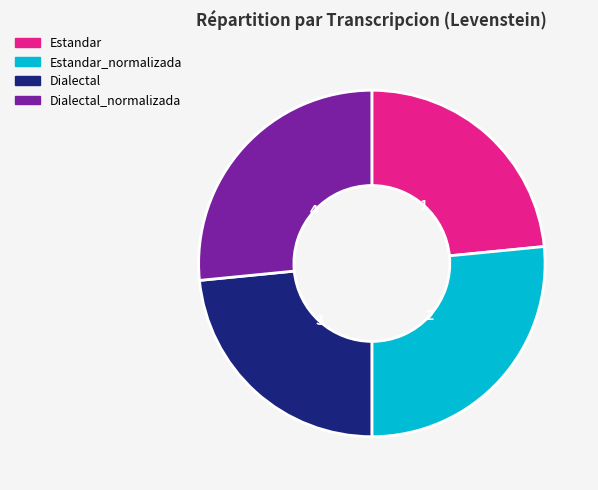

To the nearest percent, what is the average slice percentage?

25%